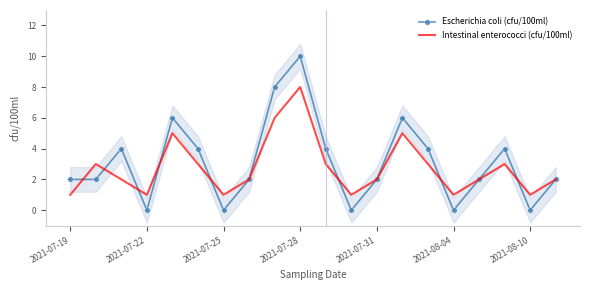

Which series has the largest range (max minus min)?

Escherichia coli (cfu/100ml)